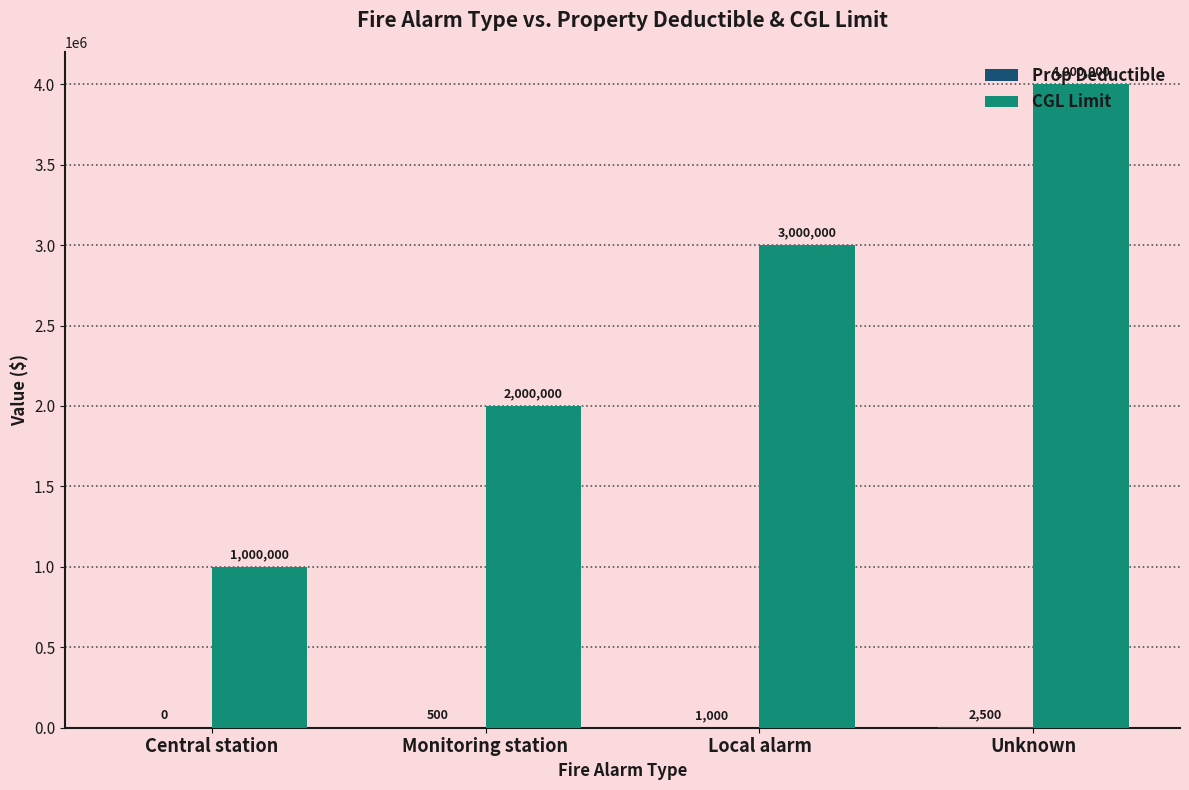

The CGL Limit series shows 3000000 at Local alarm. True or false?

True